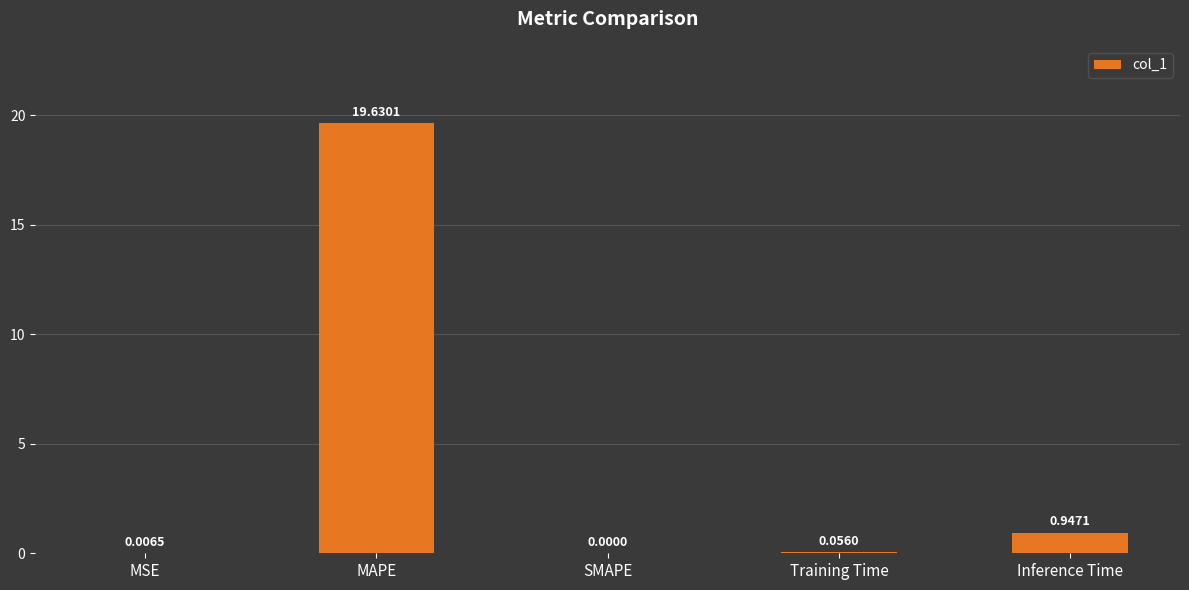

How many data points does each series have?

5